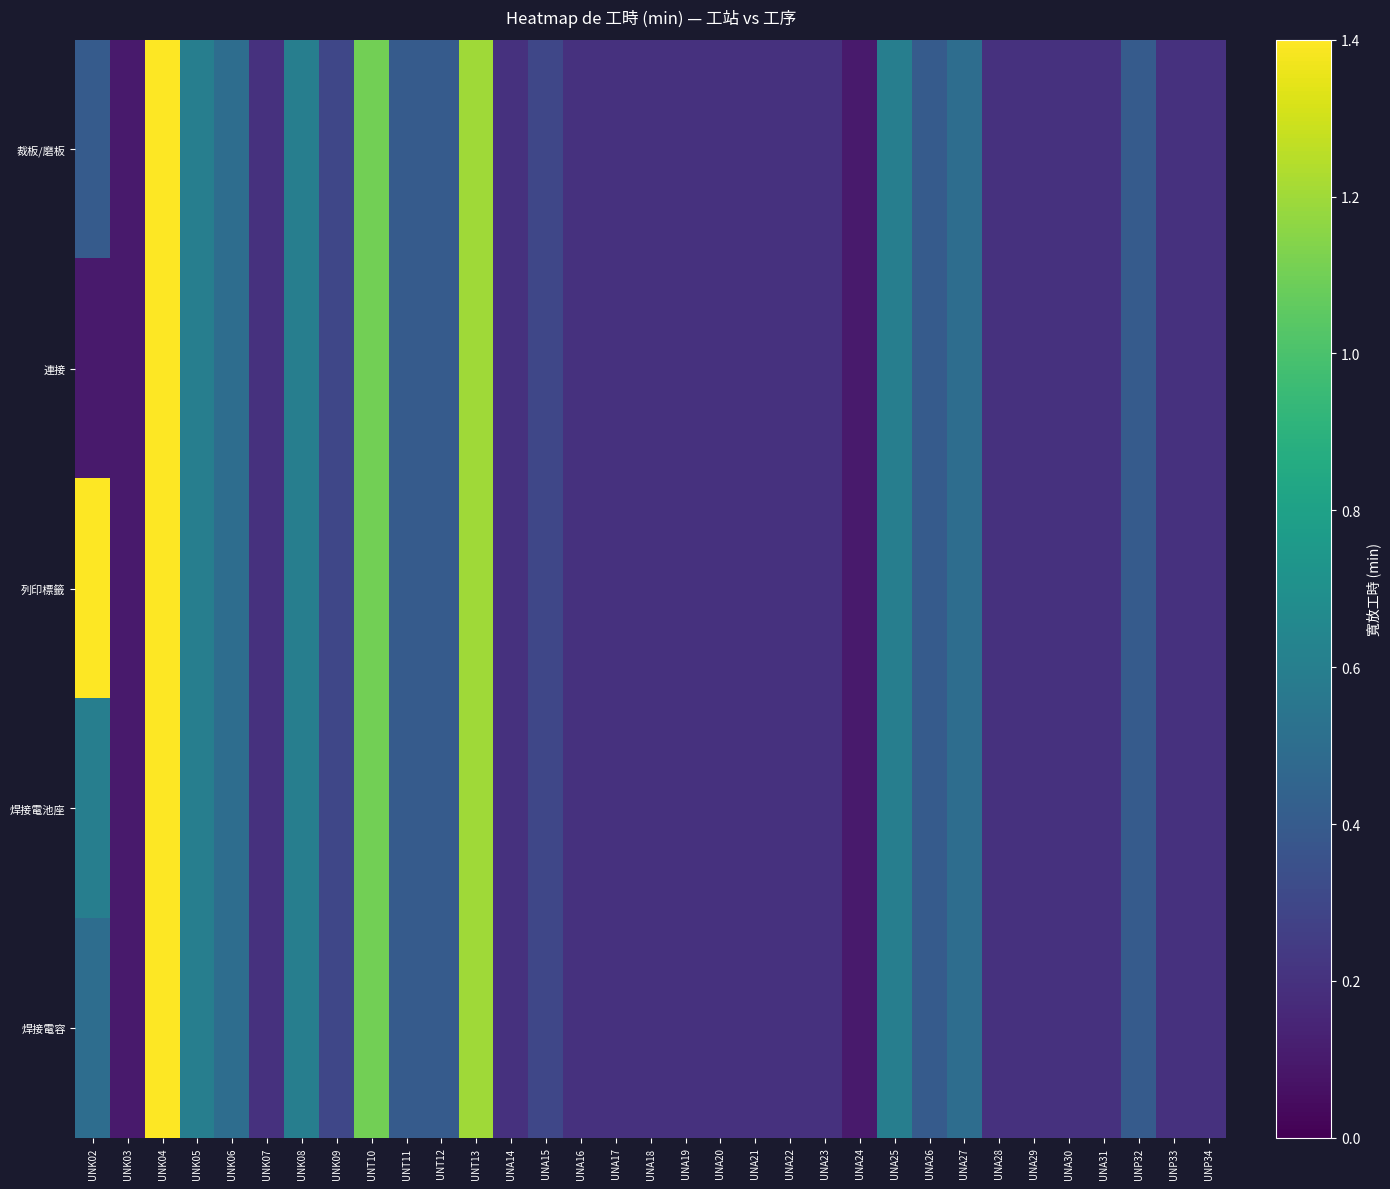

Which series changed the most between UNA19 and UNA25?

裁板/磨板